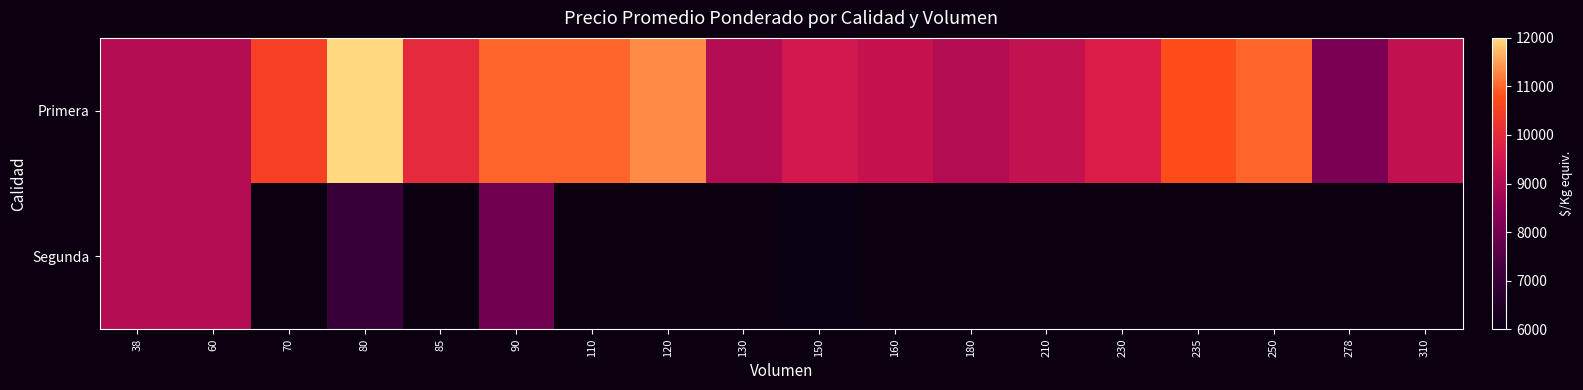

What is the minimum value for Primera?

8151.0